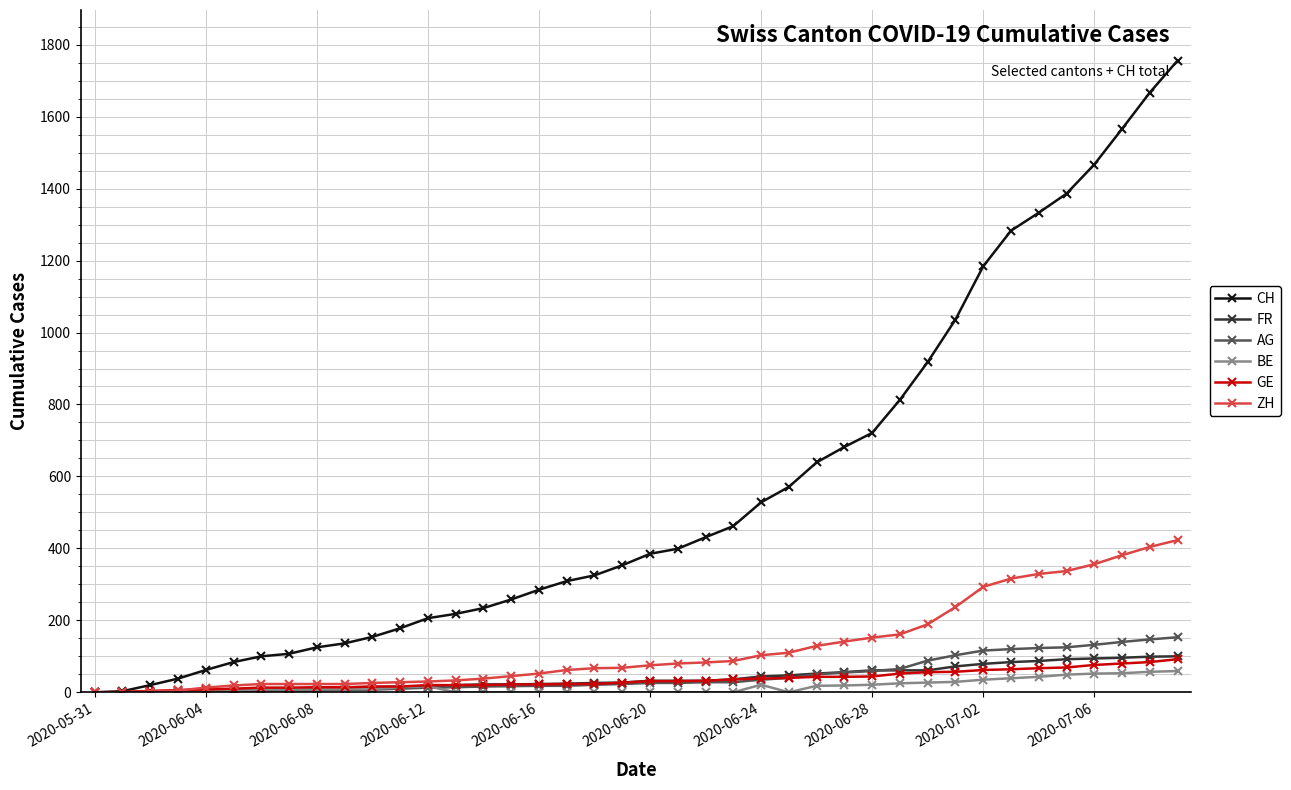

What is the value of the CH point at the 31st from the left?

918